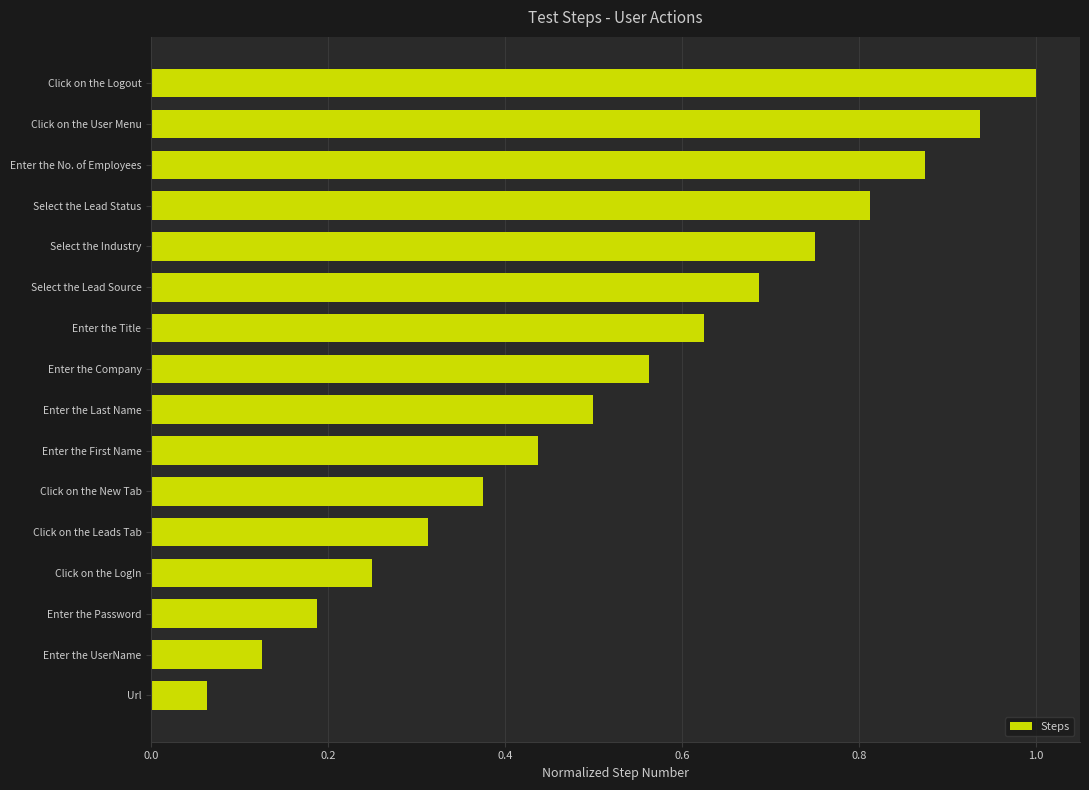

Are the bars grouped side by side (vs. stacked)?

No